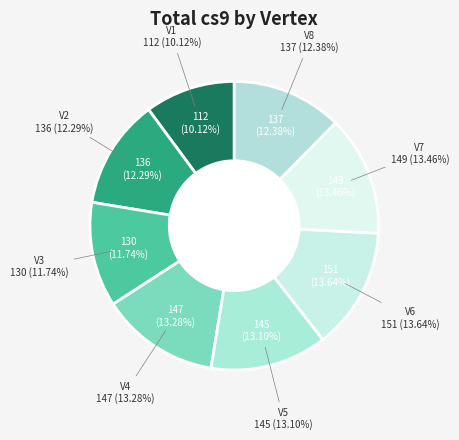

What percentage is the V7 slice, to the nearest percent?

13%